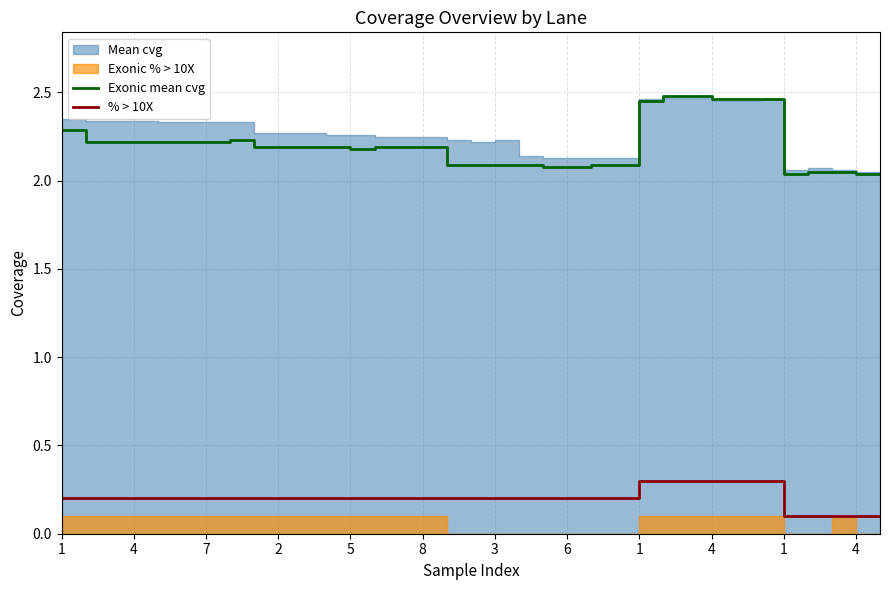

What is the difference between the Exonic mean cvg values at 1 and 18?

0.1